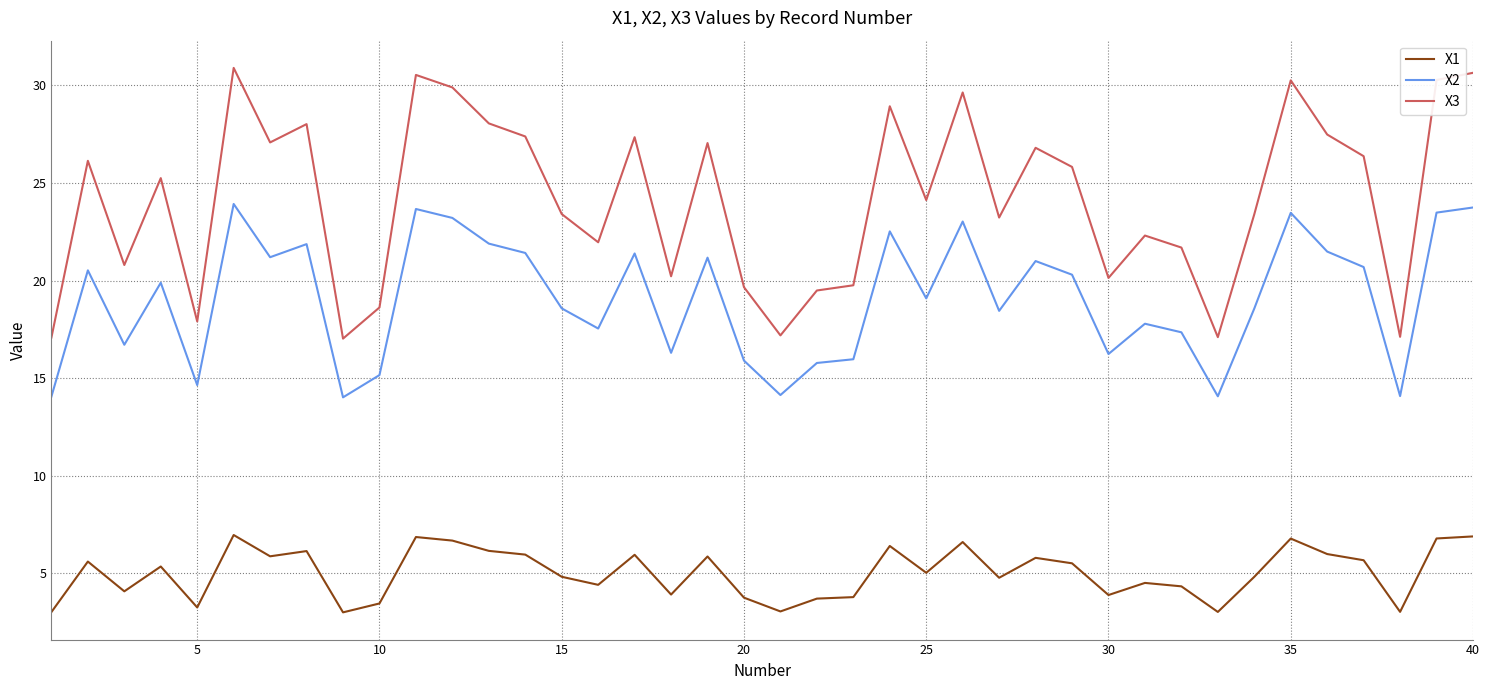

Which series has the largest total across all categories?

X3